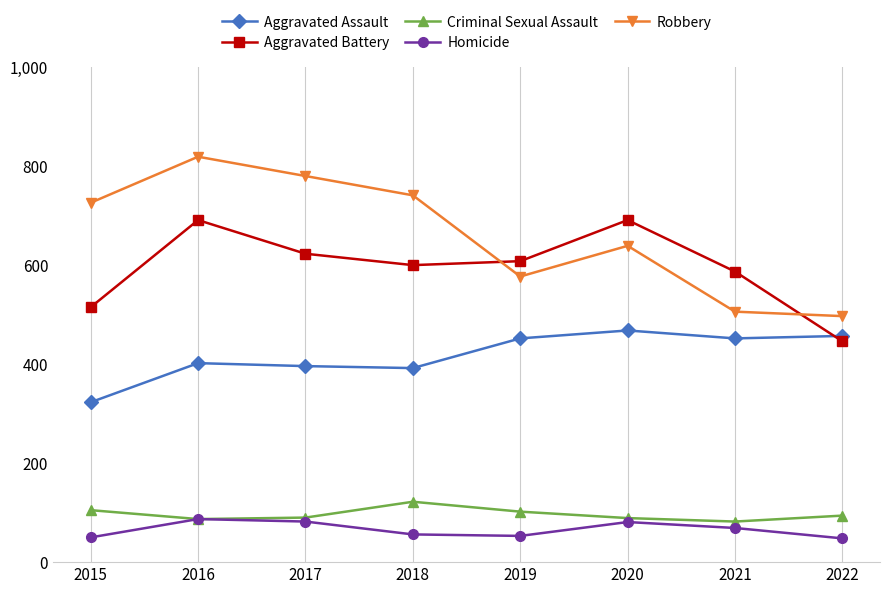

What is the sum of all Homicide values?

526